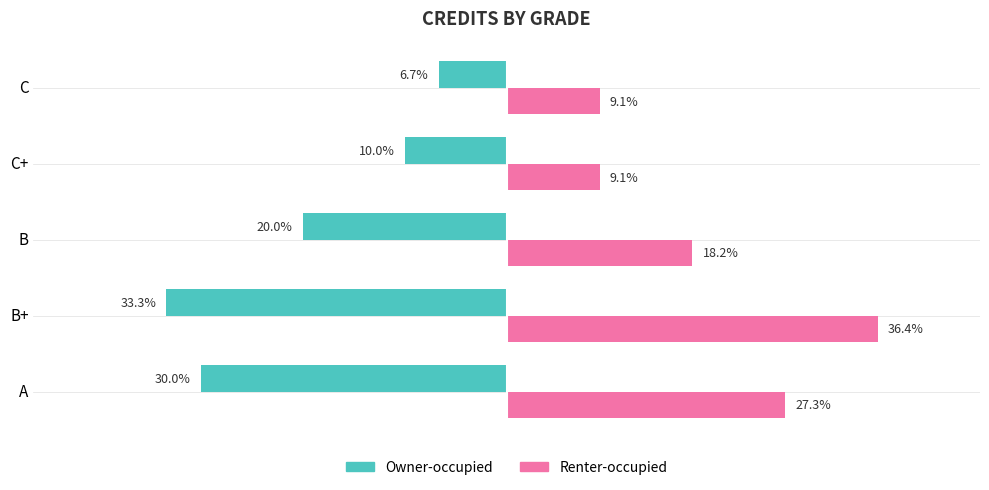

Which series has the largest total across all categories?

Renter-occupied